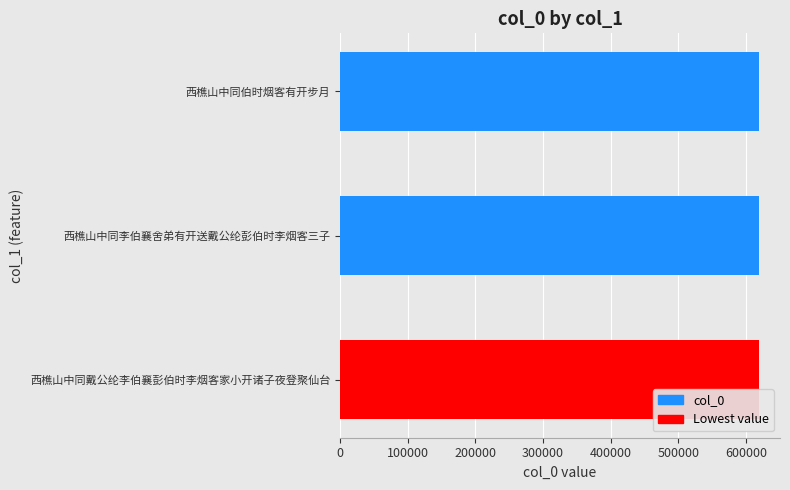

What is the average value?

619545